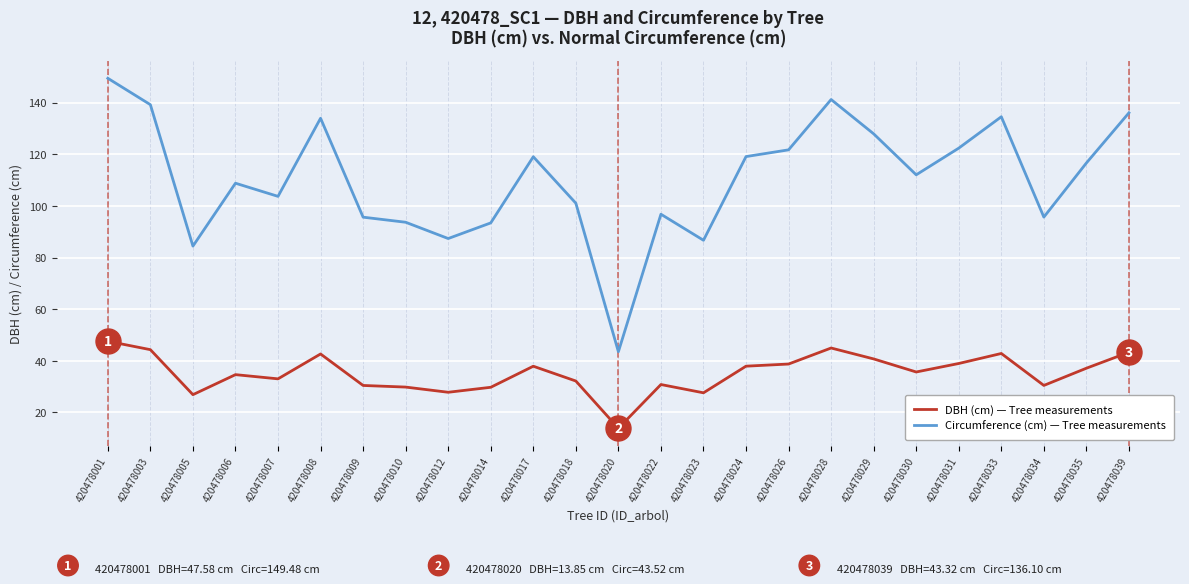

What is the difference between the Circumference (cm) — Tree measurements values at 420478024 and 420478020?

75.6